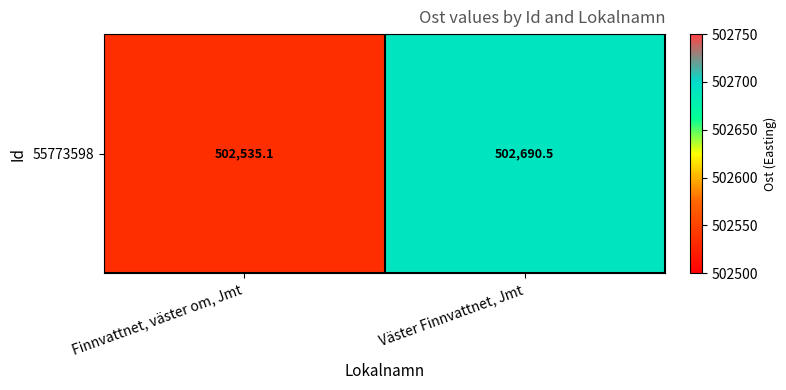

How many data points are above 502690?

1